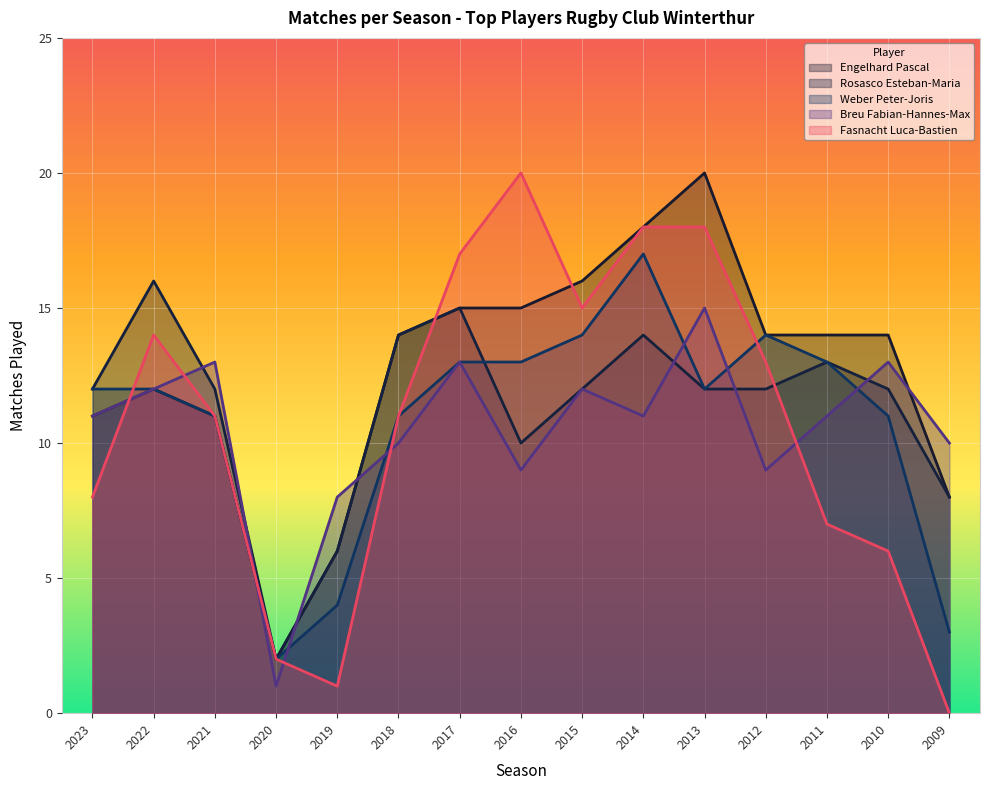

At which category does Fasnacht Luca-Bastien reach its first local peak?

2022